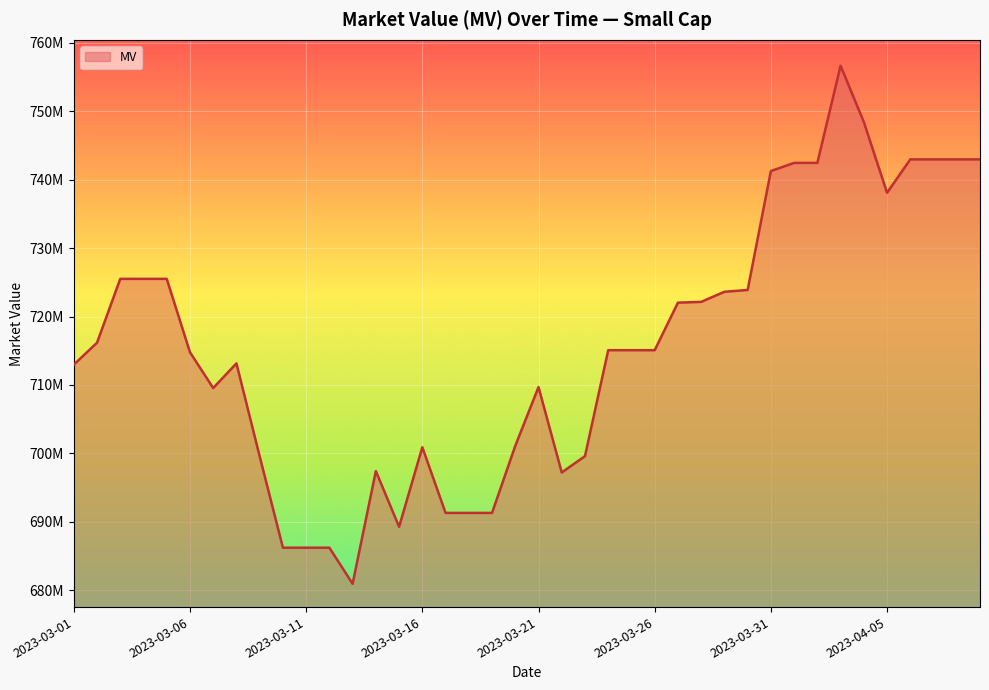

Reading left to right, transcribe all the data shown in this chart.

2023-03-01=712966093.6	2023-03-02=716174234.2	2023-03-03=725504371.2	2023-03-04=725504371.2	2023-03-05=725504371.2	2023-03-06=714782562.0	2023-03-07=709554667.7	2023-03-08=713155846.4	2023-03-09=699572956.6	2023-03-10=686224710.0	2023-03-11=686224710.0	2023-03-12=686224710.0	2023-03-13=680952587.9	2023-03-14=697417506.3	2023-03-15=689278212.9	2023-03-16=700902304.8	2023-03-17=691307507.1	2023-03-18=691307507.1	2023-03-19=691307507.1	2023-03-20=701103846.2	2023-03-21=709695881.1	2023-03-22=697215180.8	2023-03-23=699604144.3	2023-03-24=715083211.6	2023-03-25=715083211.6	2023-03-26=715083211.6	2023-03-27=722028089.6	2023-03-28=722141325.5	2023-03-29=723615340.3	2023-03-30=723884338.0	2023-03-31=741256809.6	2023-04-01=742449395.2	2023-04-02=742449395.2	2023-04-03=756644209.9	2023-04-04=748418309.6	2023-04-05=738084422.1	2023-04-06=742962628.1	2023-04-07=742962628.1	2023-04-08=742962628.1	2023-04-09=742962628.1